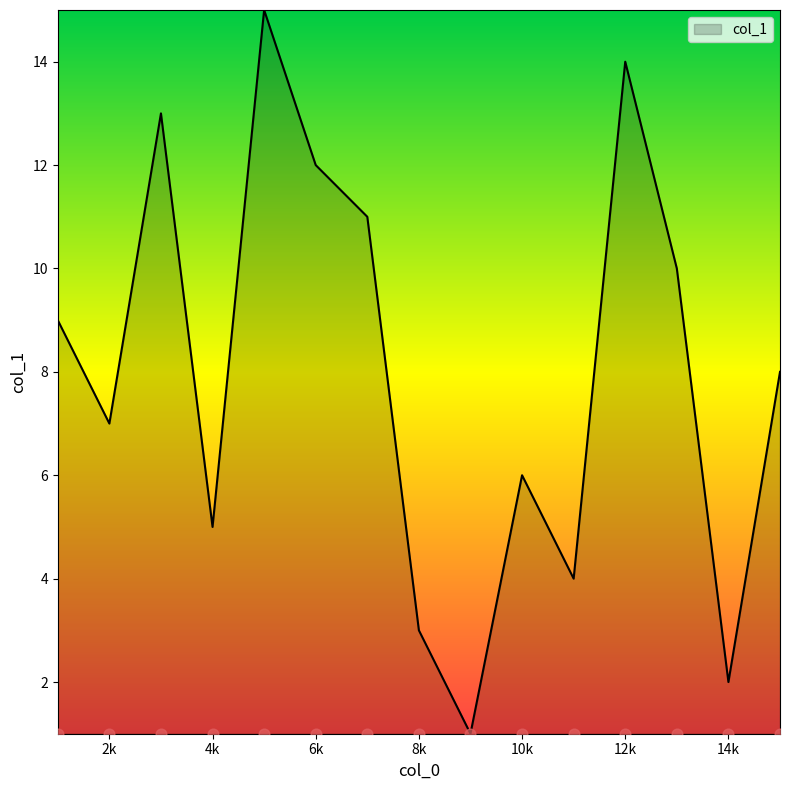

Approximately how many times larger is the value at 13 compared to 7?

0.9